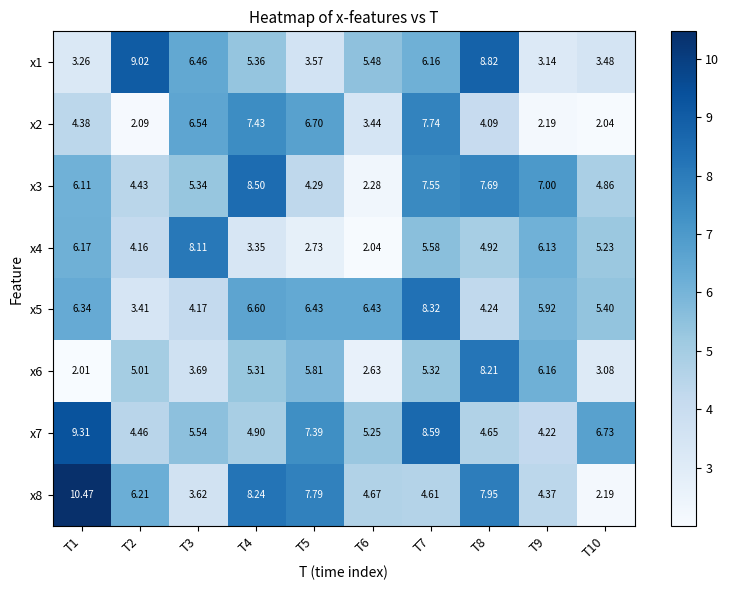

How many values in the x3 series exceed 6?

5